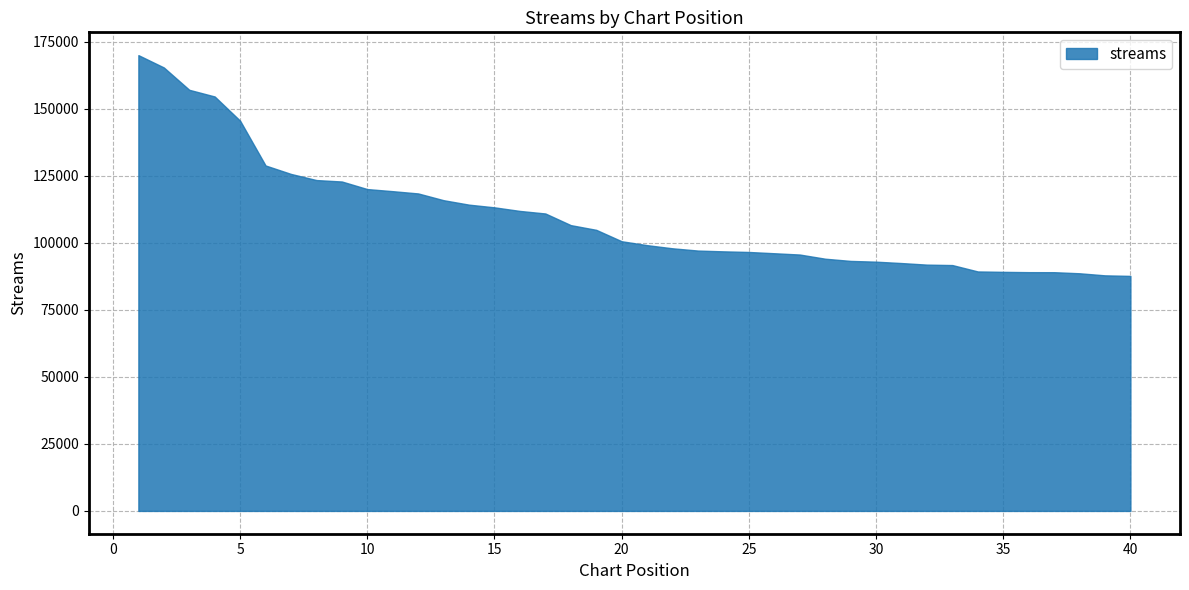

What is the smallest value displayed?

87667